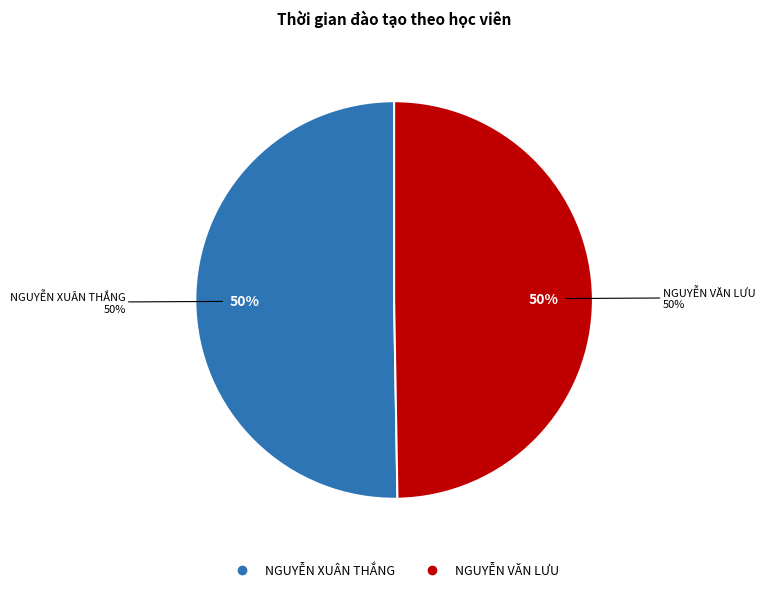

Which category accounts for the majority?

NGUYỄN XUÂN THẮNG